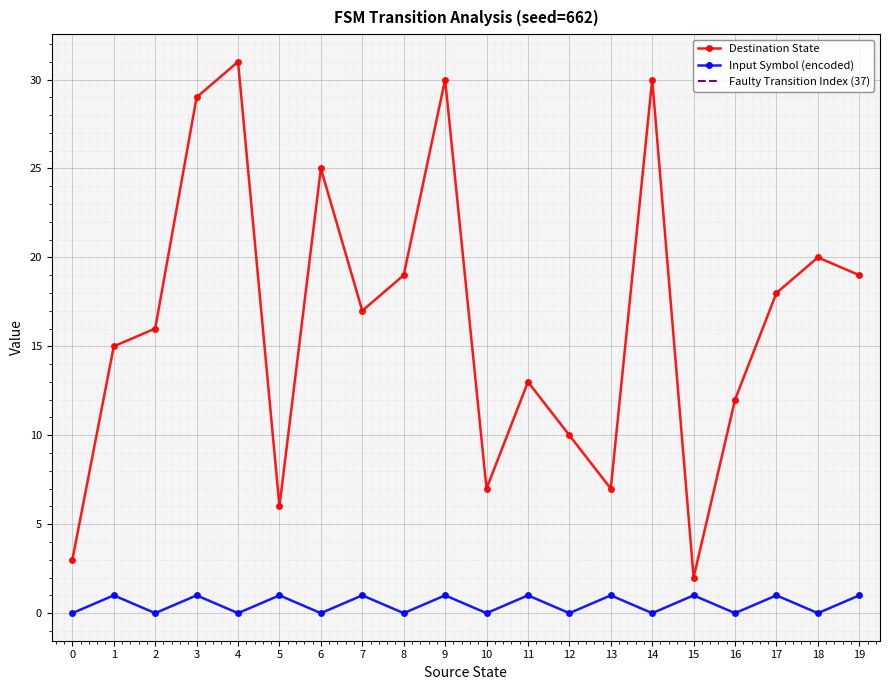

Reading left to right, what are all the values shown in this chart?

destination_state: 3	15	16	29	31	6	25	17	19	30	7	13	10	7	30	2	12	18	20	19
input_symbol_encoded: 0	1	0	1	0	1	0	1	0	1	0	1	0	1	0	1	0	1	0	1